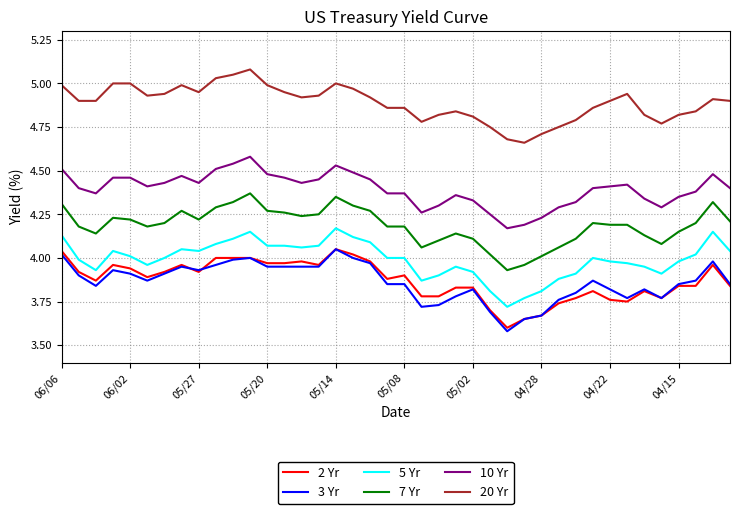

Which series has the largest total across all categories?

20 Yr